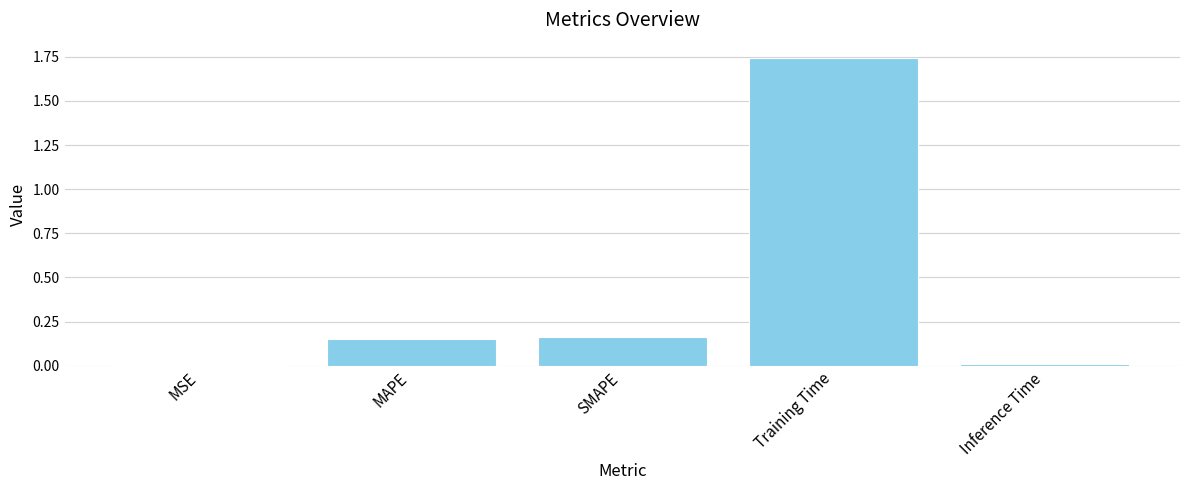

Which category has the highest value across all series?

Training Time